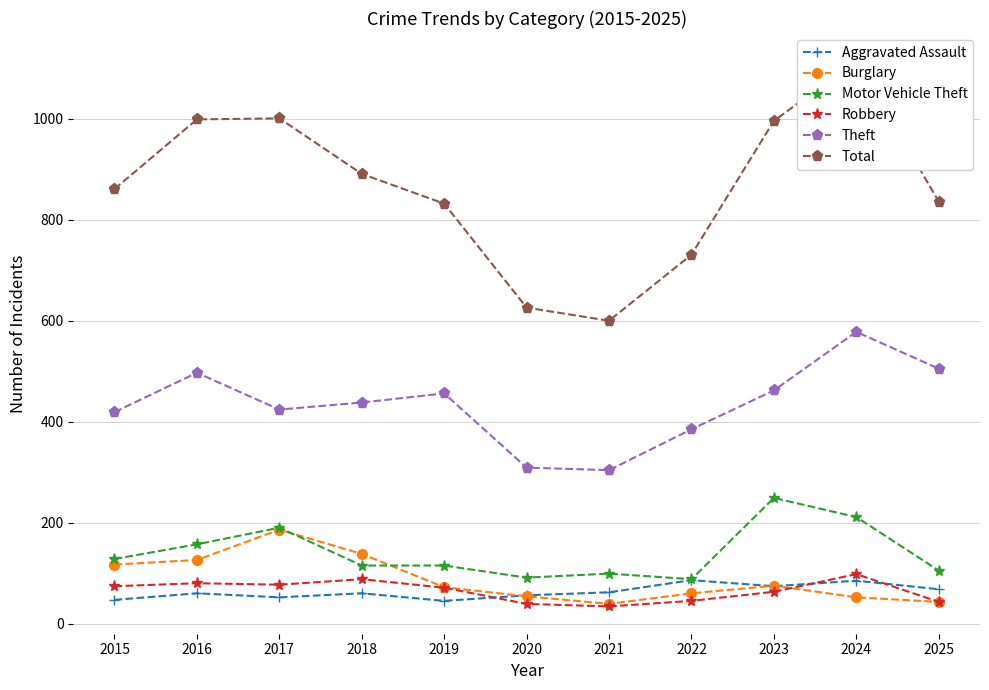

The value of Aggravated Assault at 2025 is 101. True or false?

False